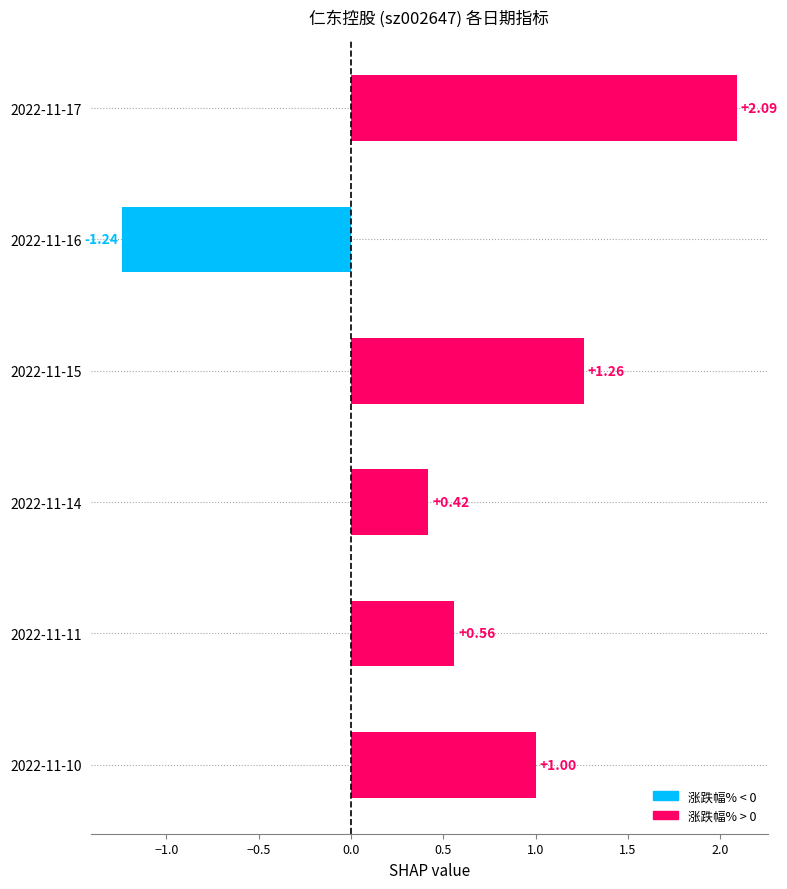

What is the average value?

0.7